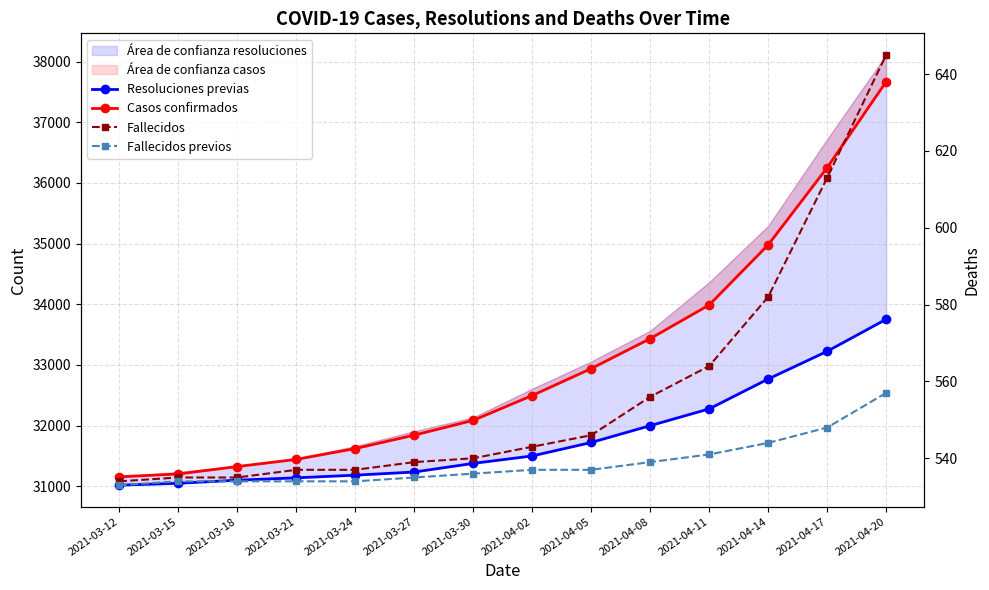

What is the difference between the highest and lowest values at 2021-03-15?

30668